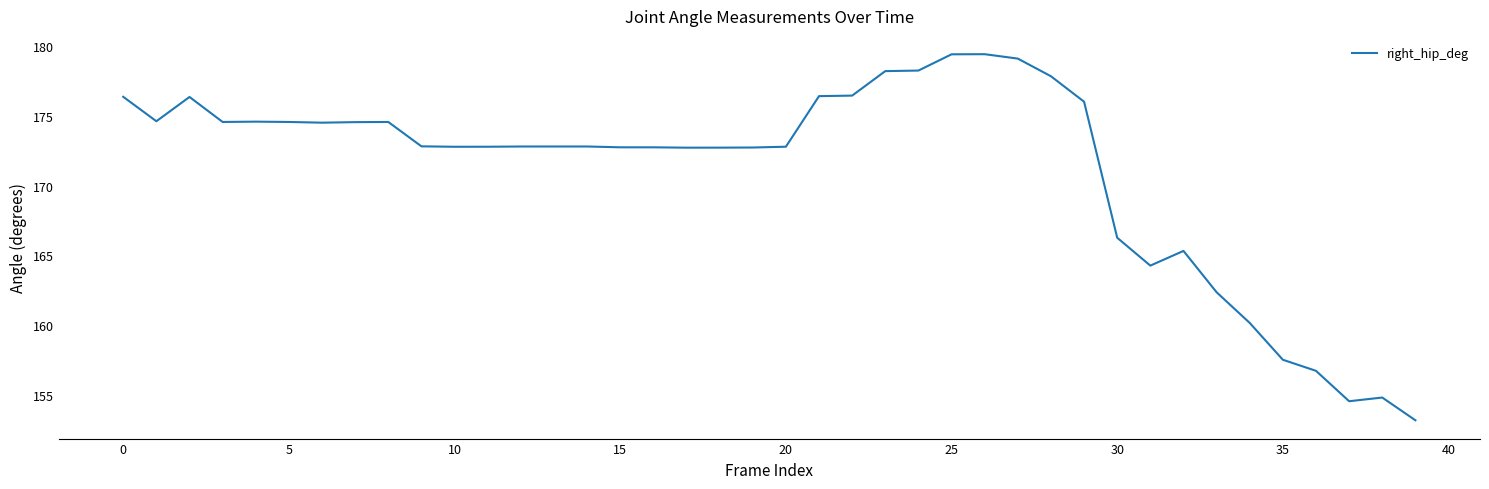

What is the difference between the maximum and minimum values?

26.2